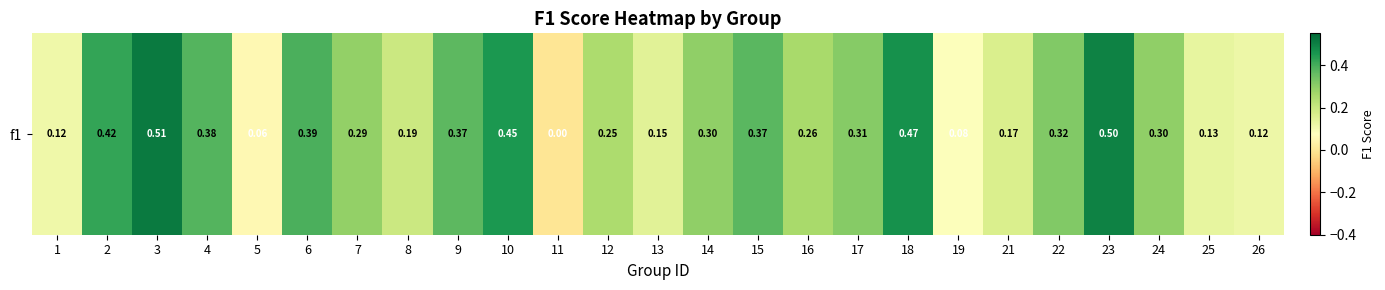

Reading left to right, list all the values displayed in this chart.

1=0.1	2=0.4	3=0.5	4=0.4	5=0.1	6=0.4	7=0.3	8=0.2	9=0.4	10=0.5	11=0.0	12=0.2	13=0.1	14=0.3	15=0.4	16=0.3	17=0.3	18=0.5	19=0.1	21=0.2	22=0.3	23=0.5	24=0.3	25=0.1	26=0.1